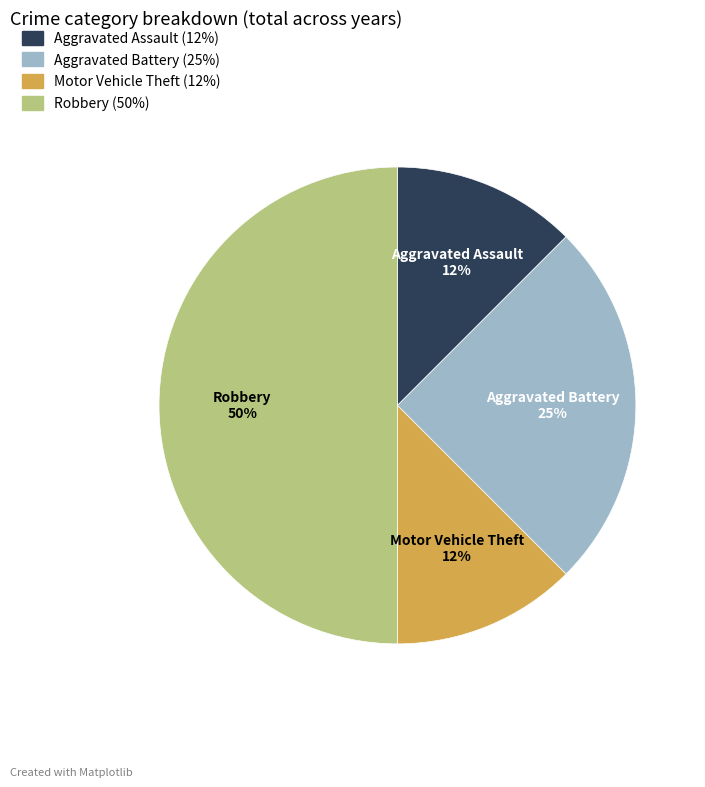

Is Aggravated Battery the majority of the pie?

No